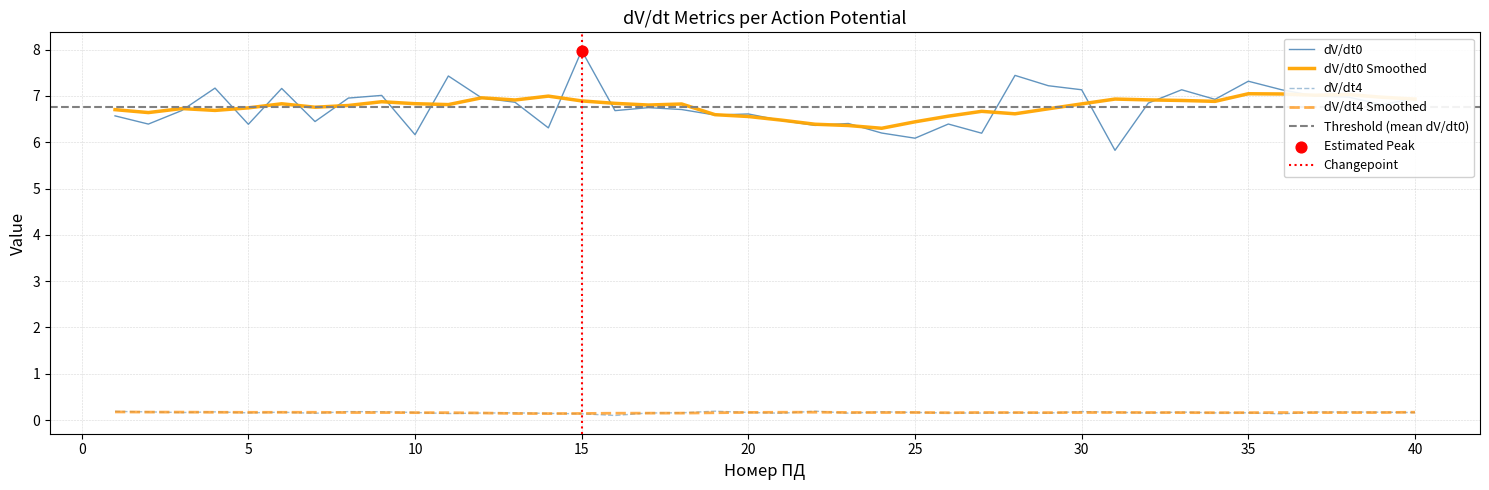

Which series has the widest spread of Y values?

dV/dt0